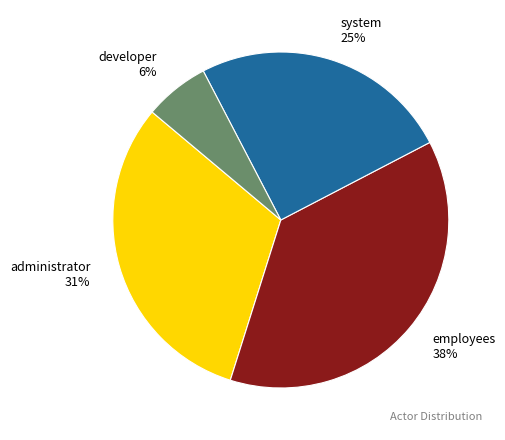

Which slice is the smallest?

developer